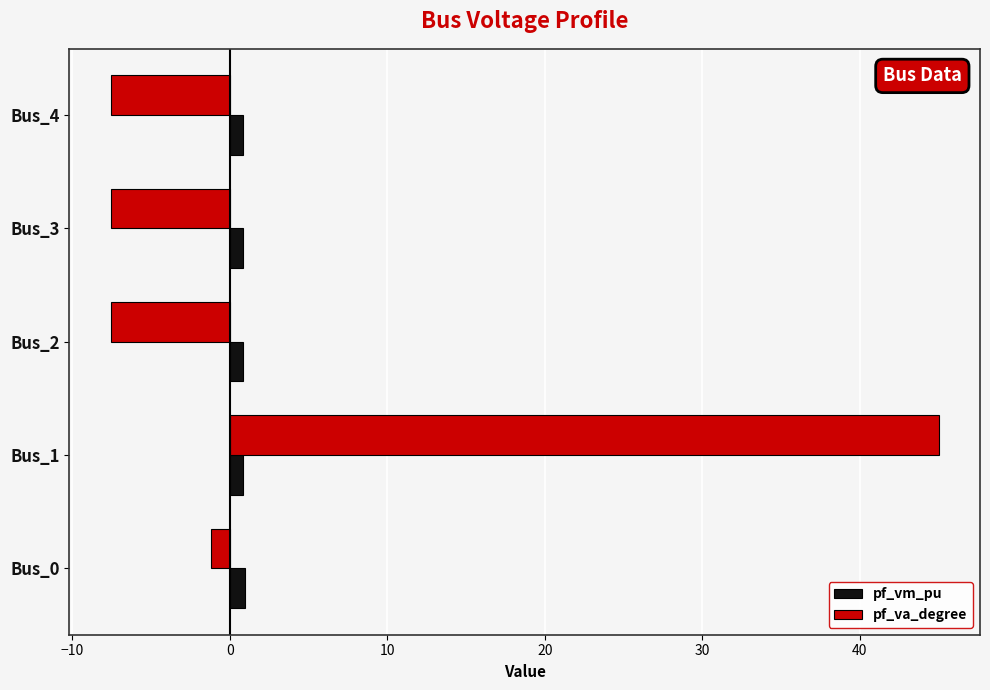

Between Bus_0 and Bus_4, which series saw the biggest shift?

pf_va_degree